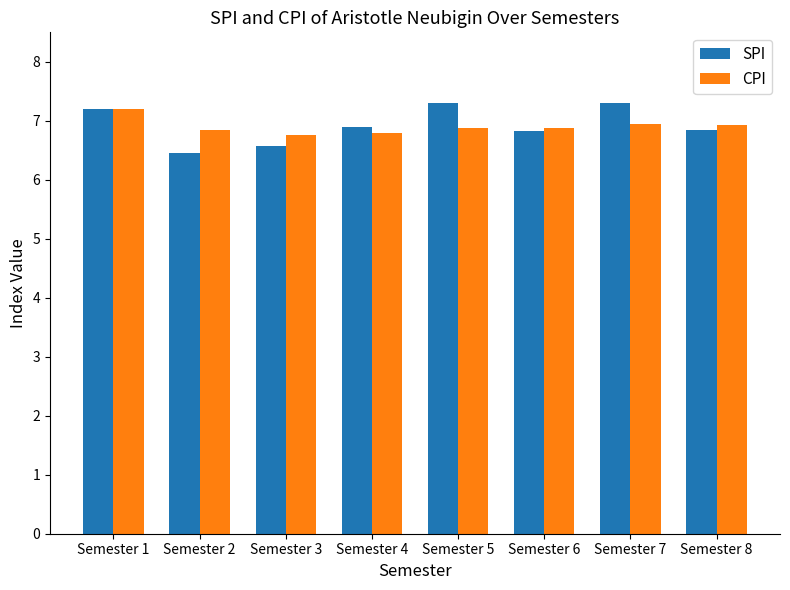

At how many categories does at least one series exceed 6?

8